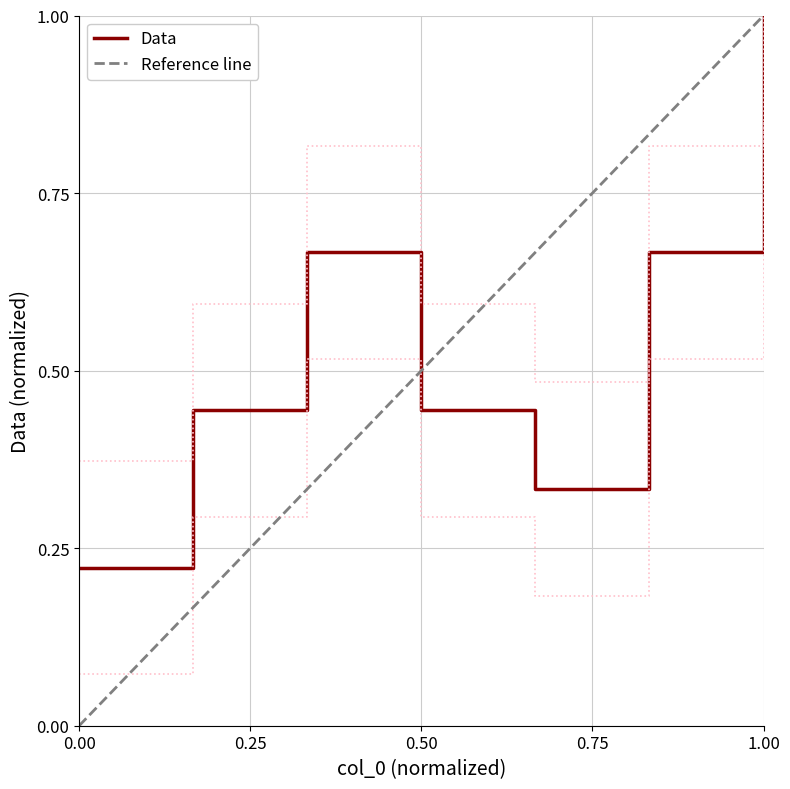

What is the smallest value displayed?

0.2